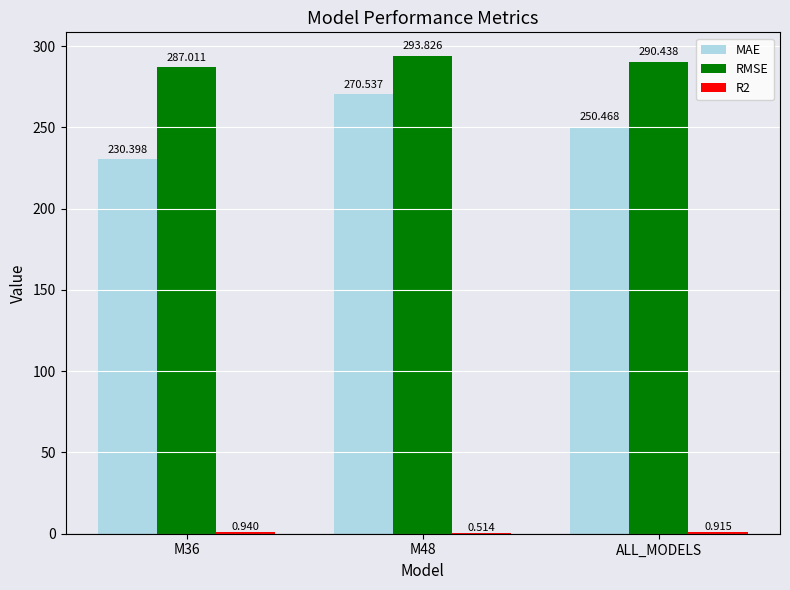

Is the value of MAE at ALL_MODELS greater than the value of RMSE at M36?

No